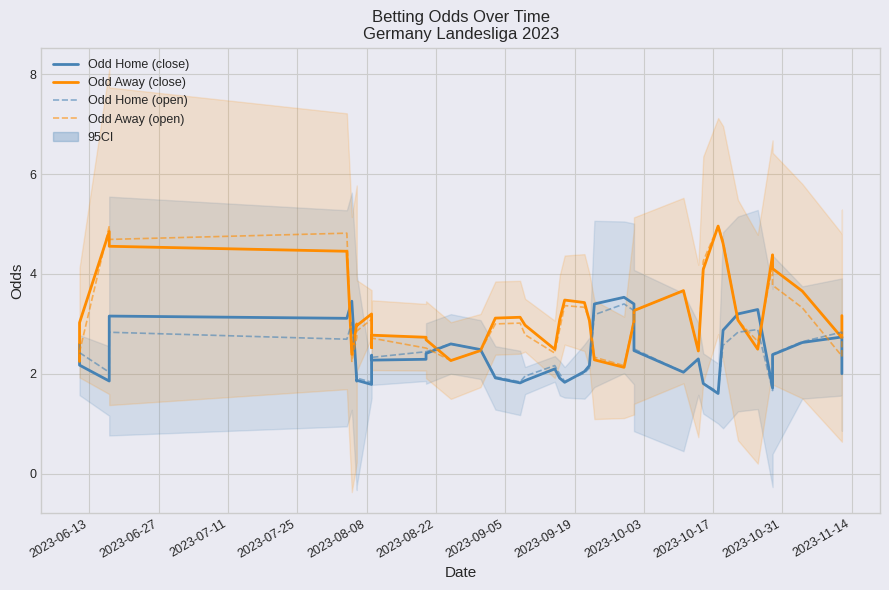

Which category has the highest value in the Odd Away (open) series?

2023-07-11